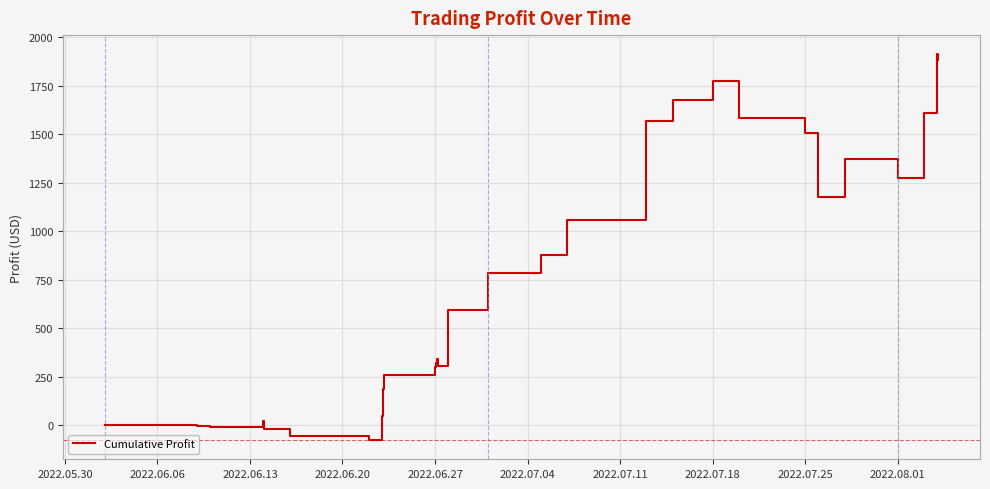

What is the minimum value shown in the chart?

-75.3